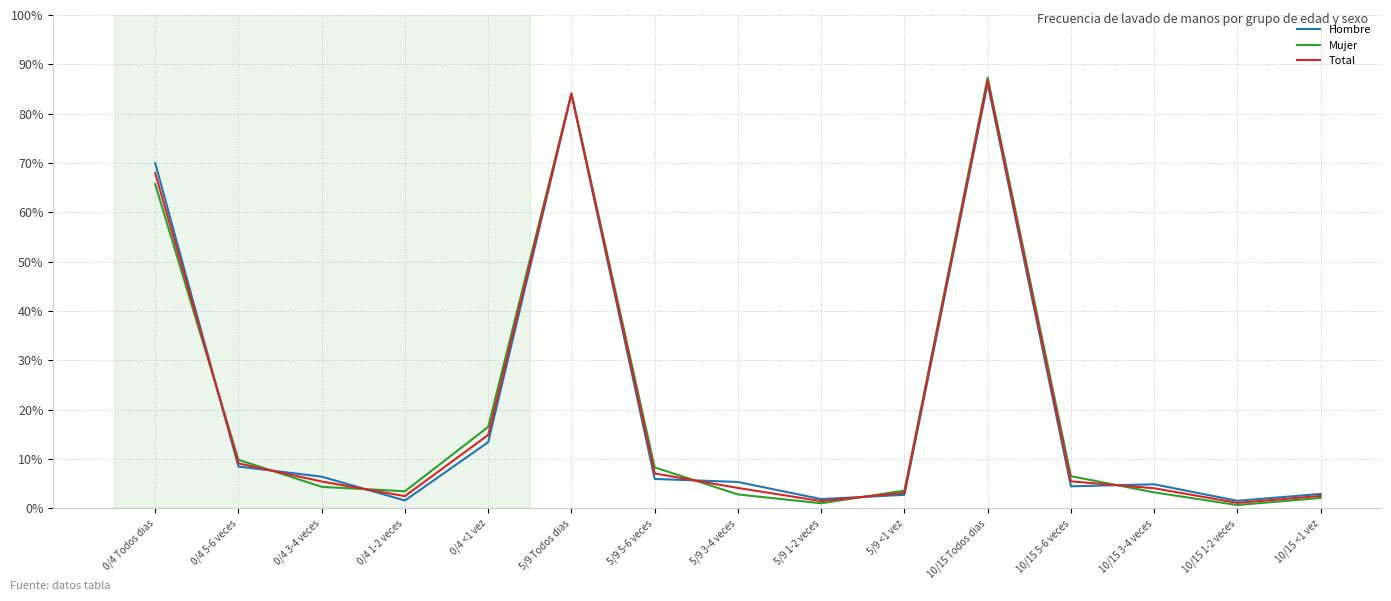

True or false: Mujer and Hombre intersect in this chart.

True